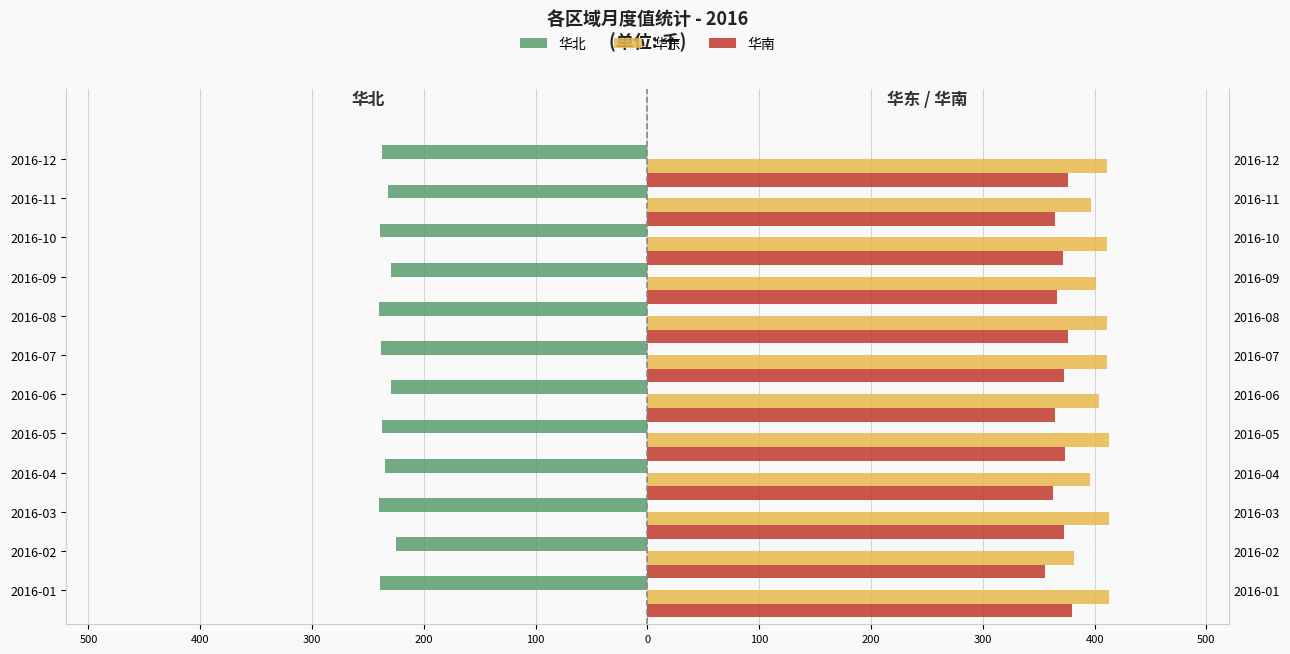

How many data points in 华南 are above 372?

6